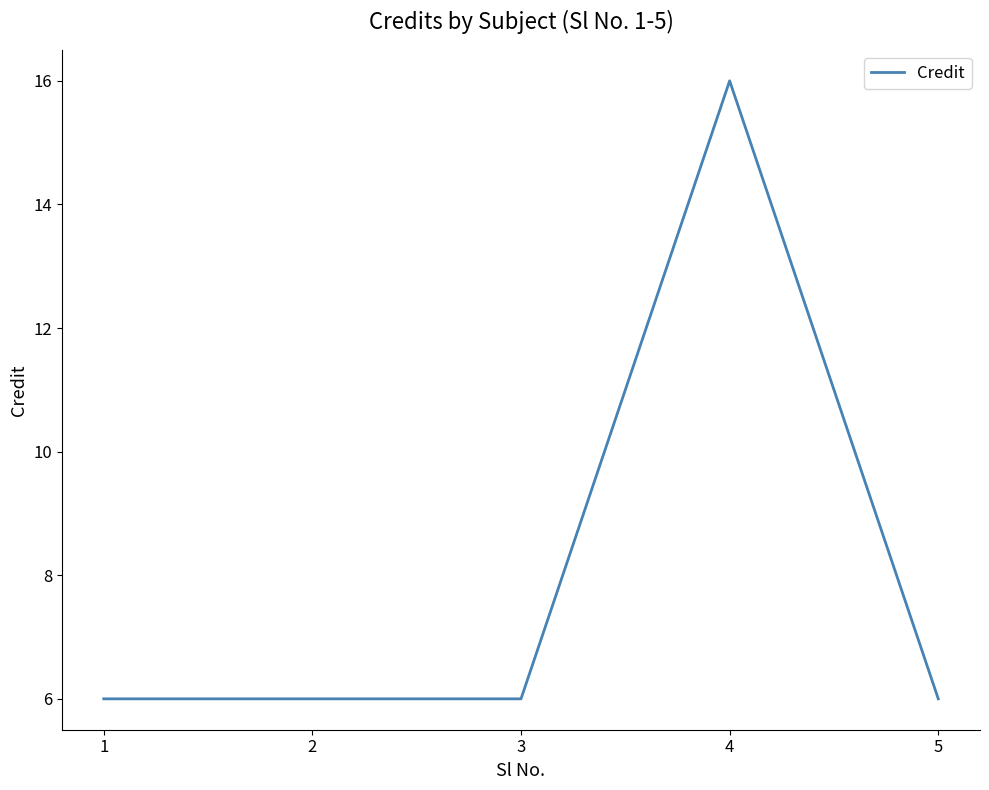

Reading left to right, list all the values displayed in this chart.

6	6	6	16	6